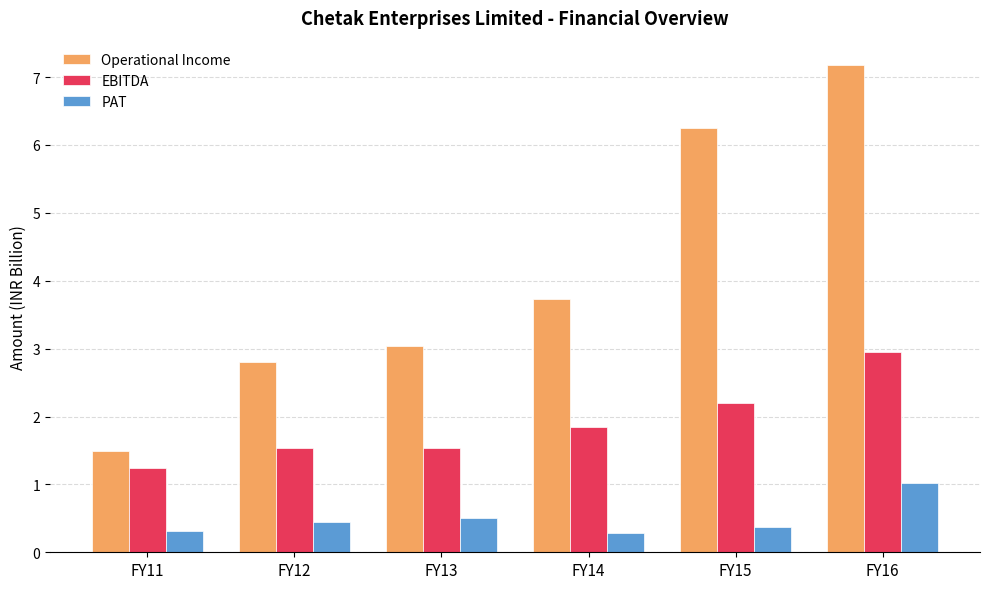

How many bars are there in each group?

3